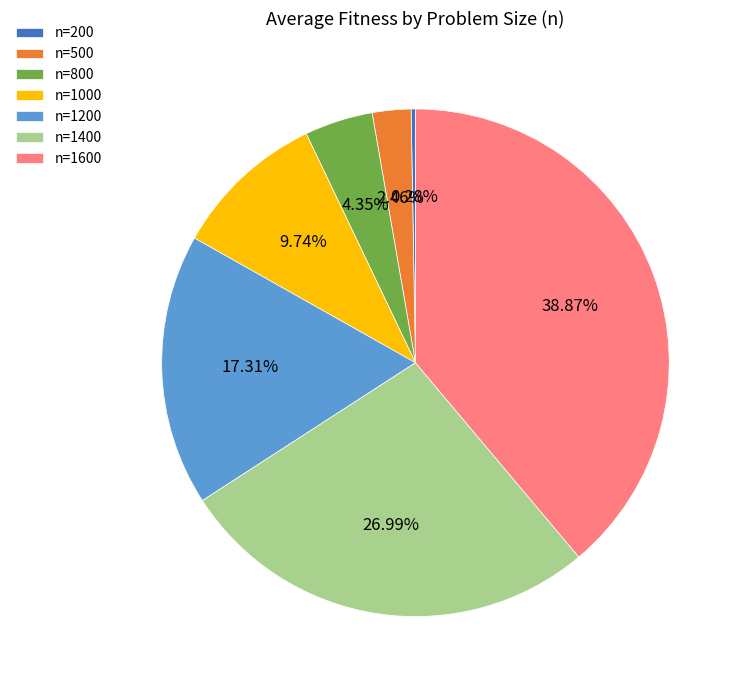

Is n=1400 the majority of the pie?

No